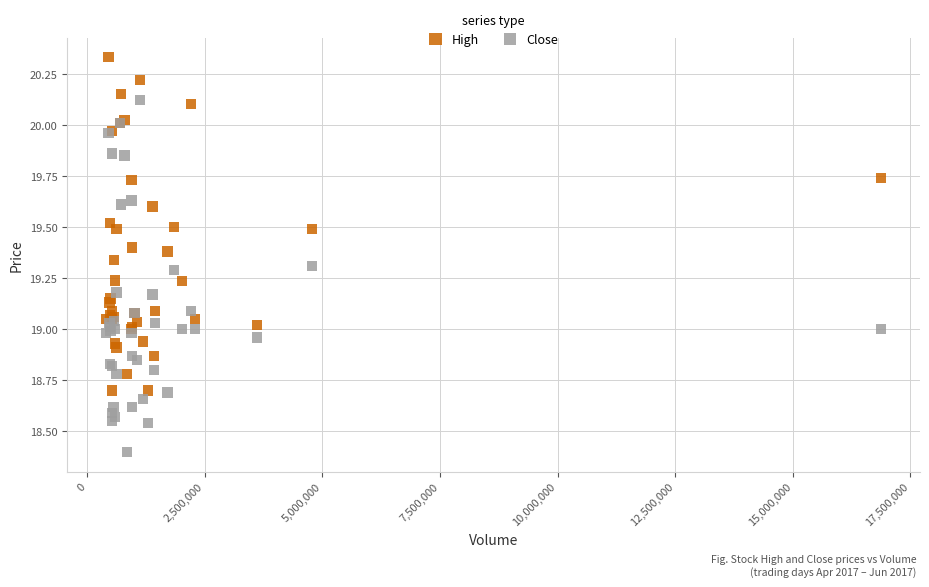

Which series reaches the maximum Y coordinate?

High